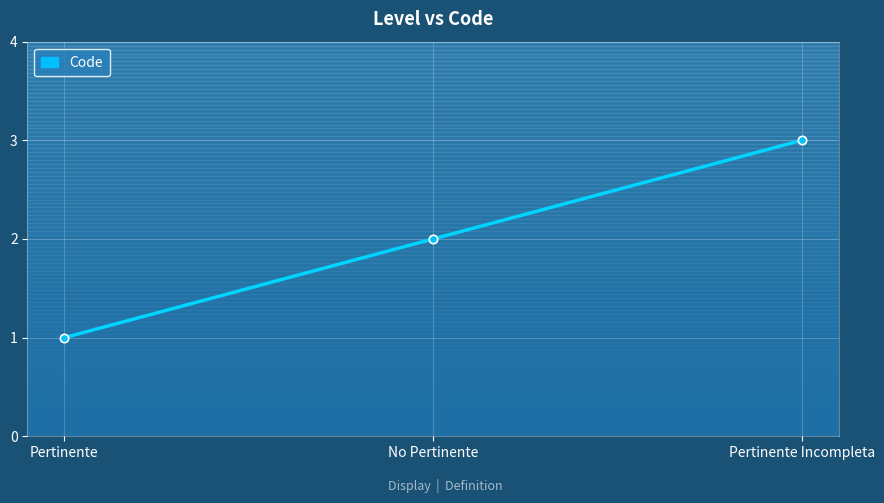

Reading left to right, list all the values displayed in this chart.

Pertinente=1	No Pertinente=2	Pertinente Incompleta=3